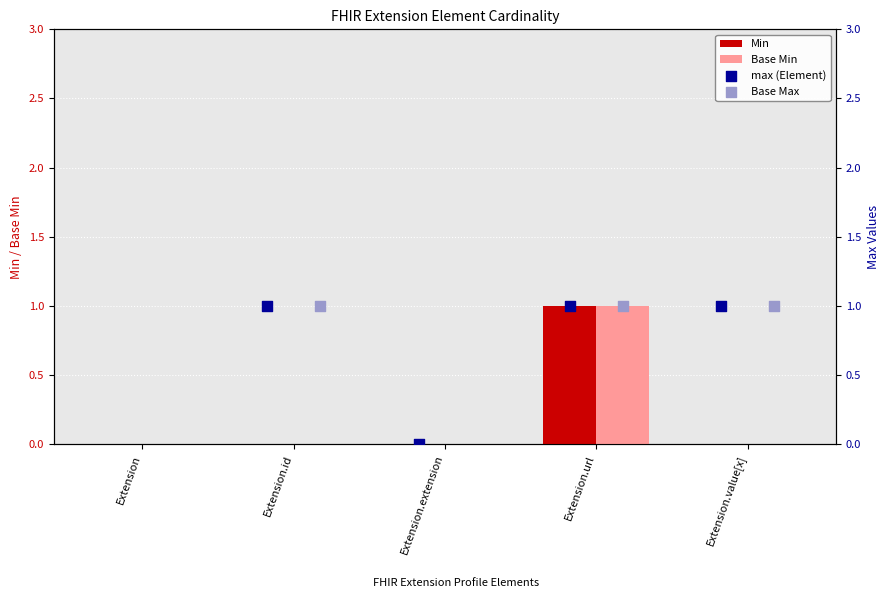

The value of Base Min at Extension.url is 1. True or false?

True